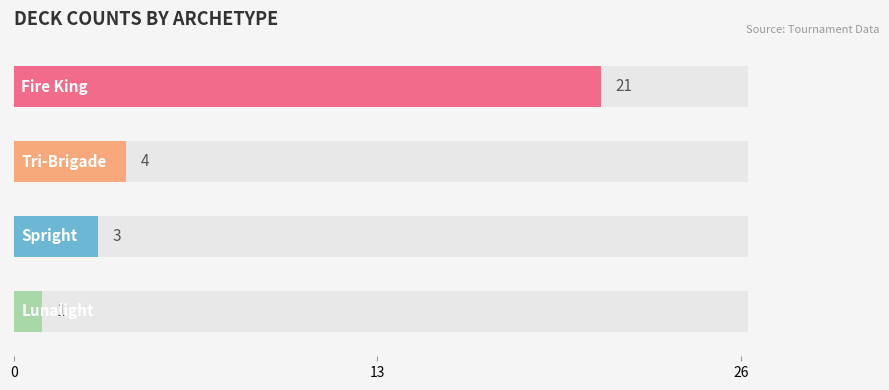

Is it true that the value at 13 is 1?

False